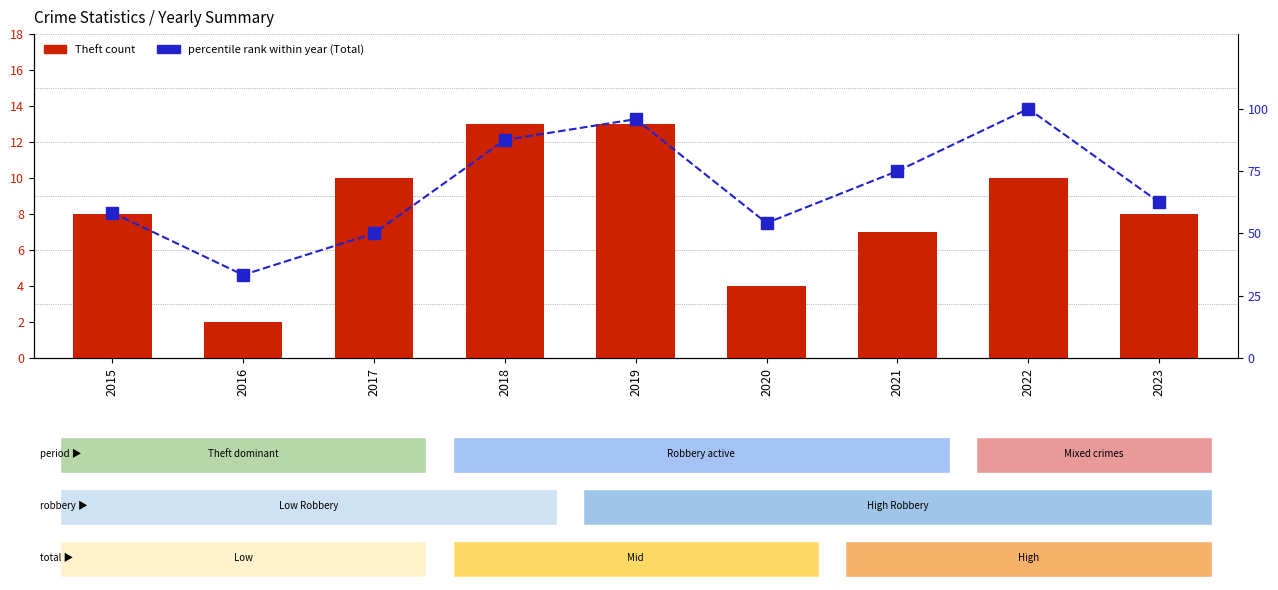

At how many categories does at least one series exceed 40?

8